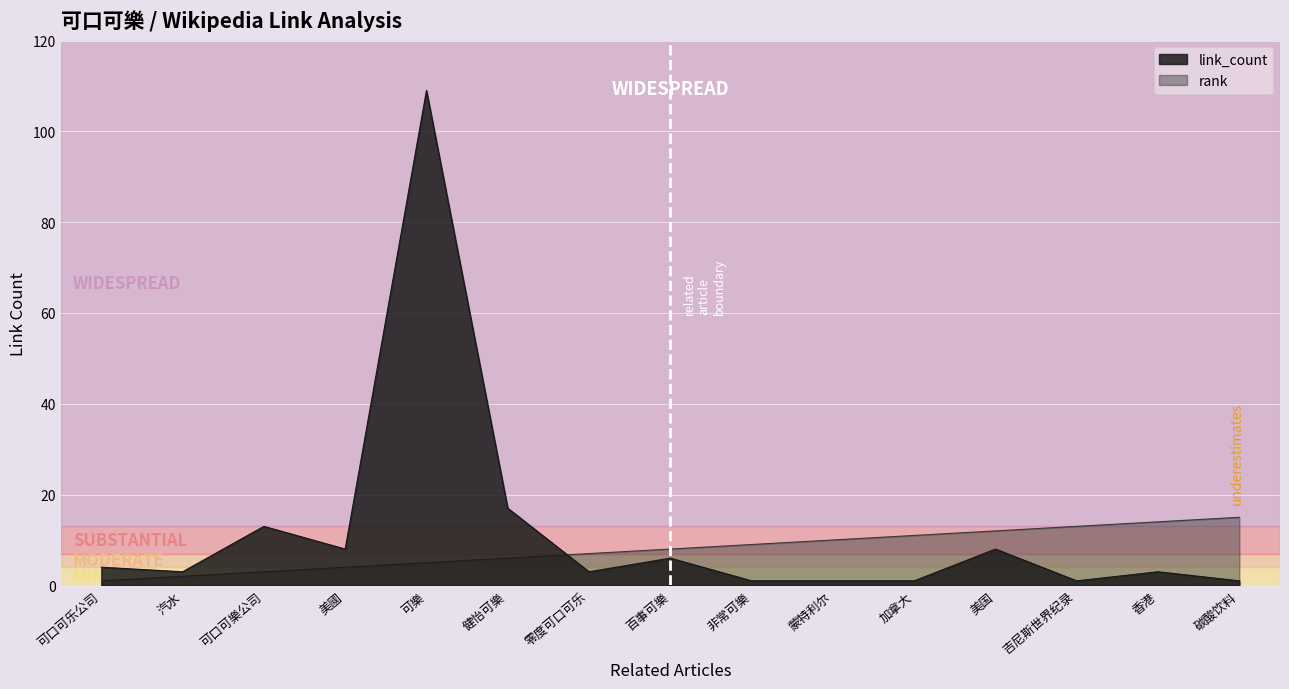

Reading left to right, extract all data points from this chart.

rank: 可口可乐公司=1	汽水=2	可口可樂公司=3	美國=4	可樂=5	健怡可樂=6	零度可口可乐=7	百事可樂=8	非常可樂=9	蒙特利尔=10	加拿大=11	美国=12	吉尼斯世界纪录=13	香港=14	碳酸饮料=15
link_count: 可口可乐公司=4	汽水=3	可口可樂公司=13	美國=8	可樂=109	健怡可樂=17	零度可口可乐=3	百事可樂=6	非常可樂=1	蒙特利尔=1	加拿大=1	美国=8	吉尼斯世界纪录=1	香港=3	碳酸饮料=1